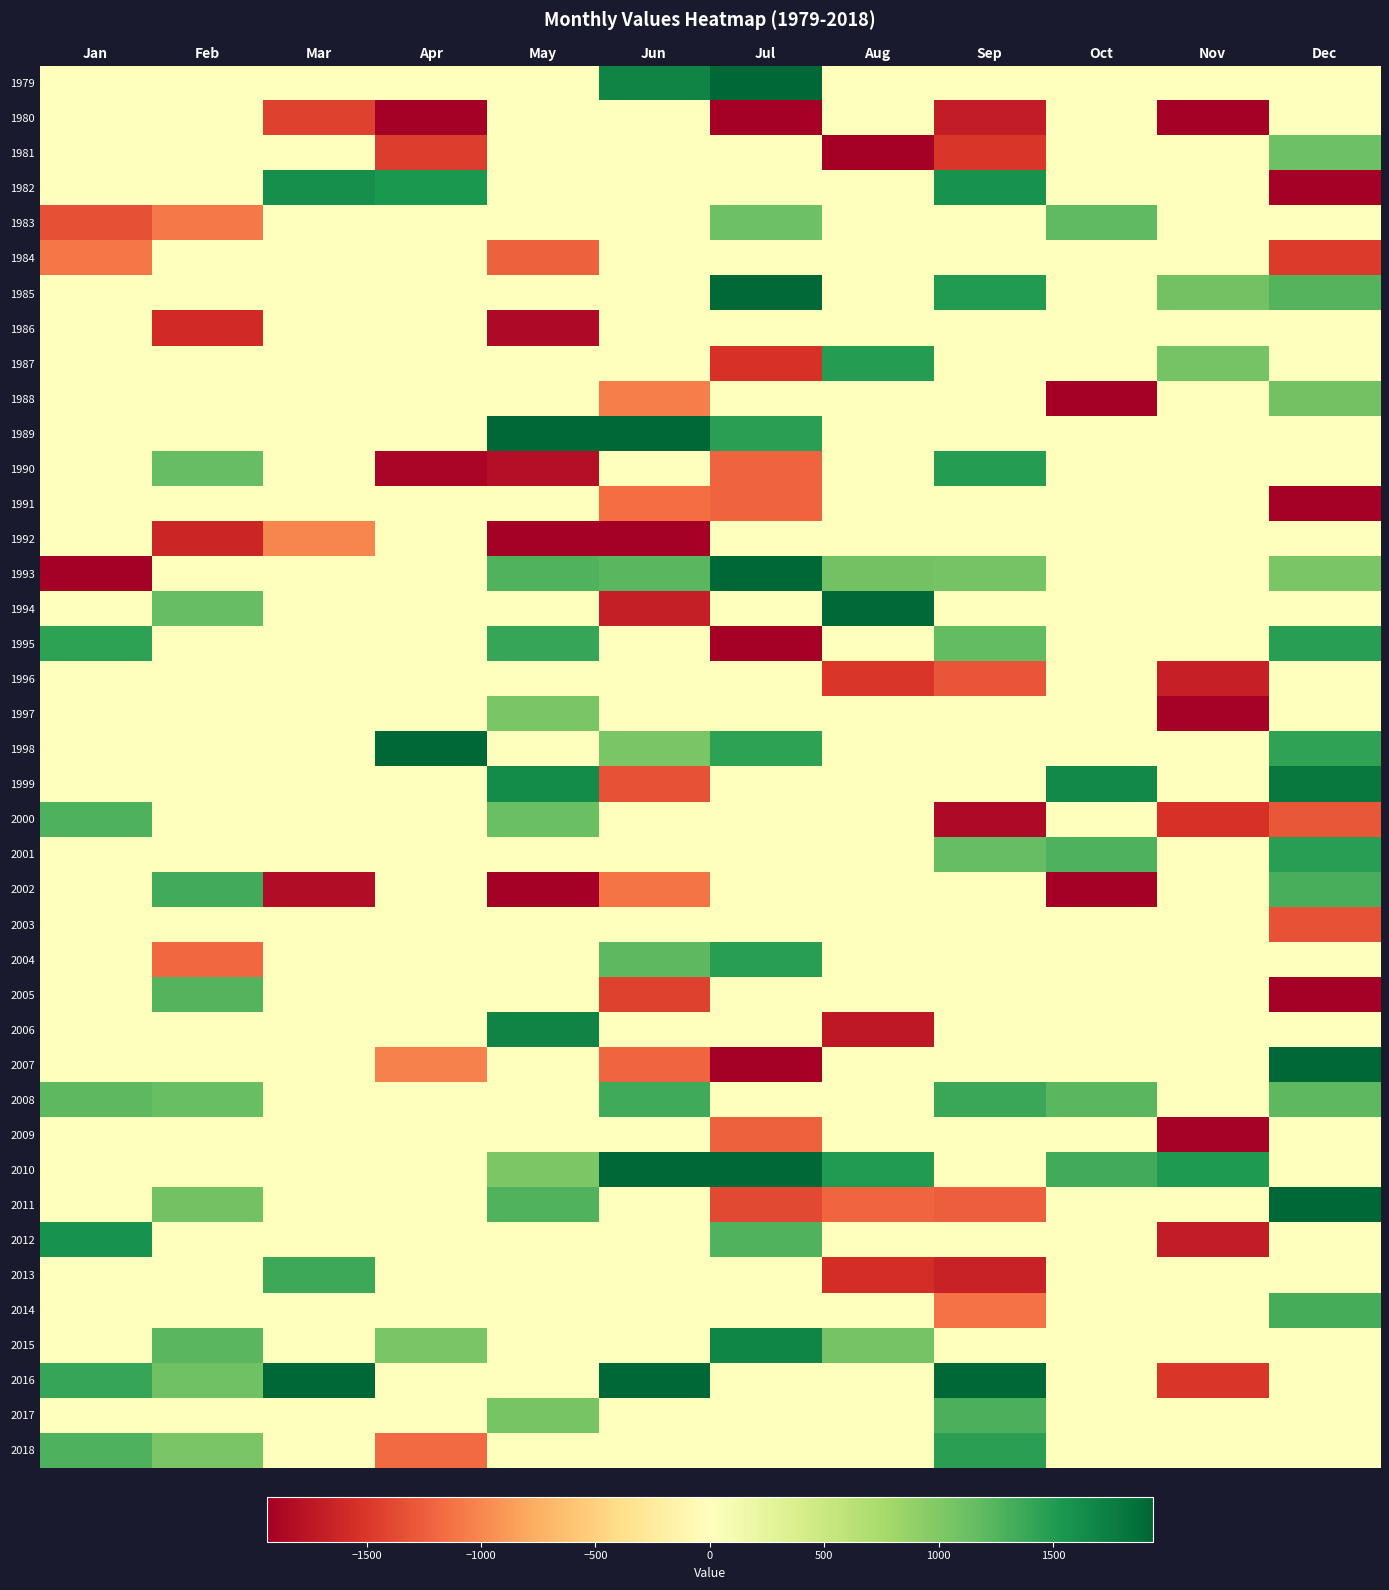

What is the total value across all series at Oct?

1796.1